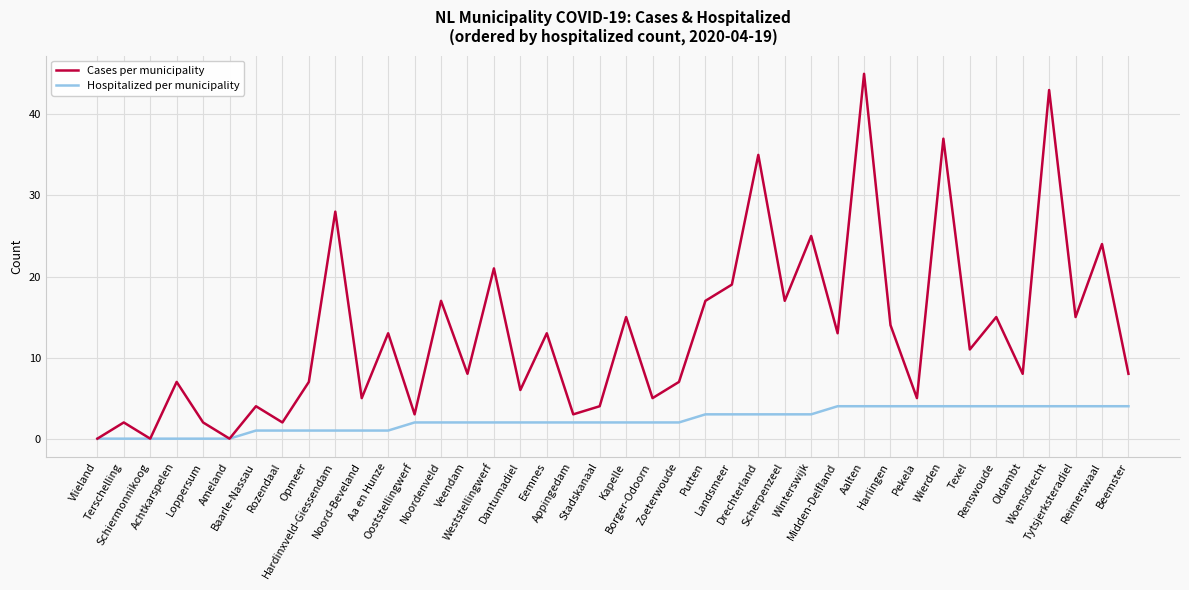

Where is the first local minimum for Cases per municipality?

Schiermonnikoog